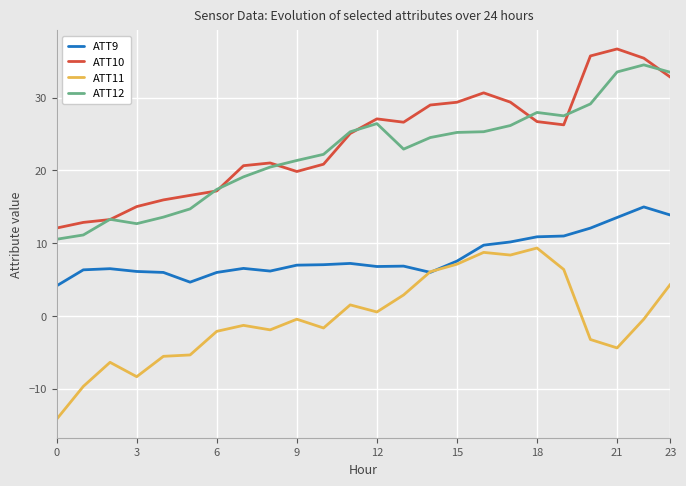

What is the highest value of the ATT10 series?

36.7